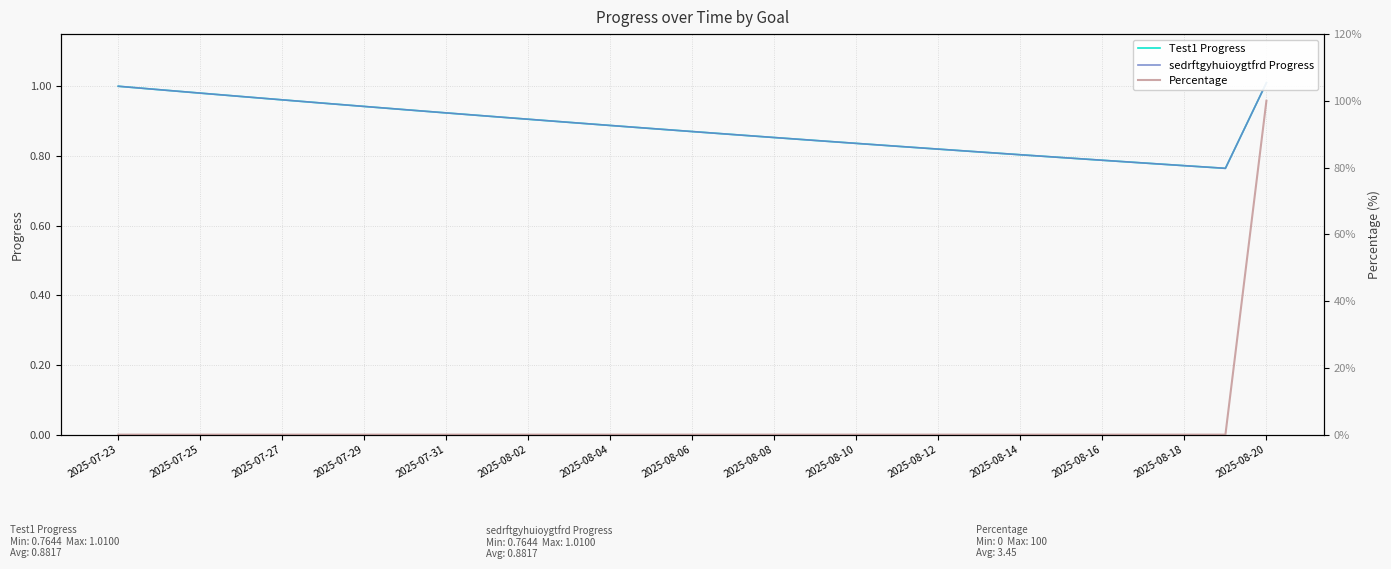

What is the difference between the maximum and second lowest values in the Test1 Progress series?

0.2